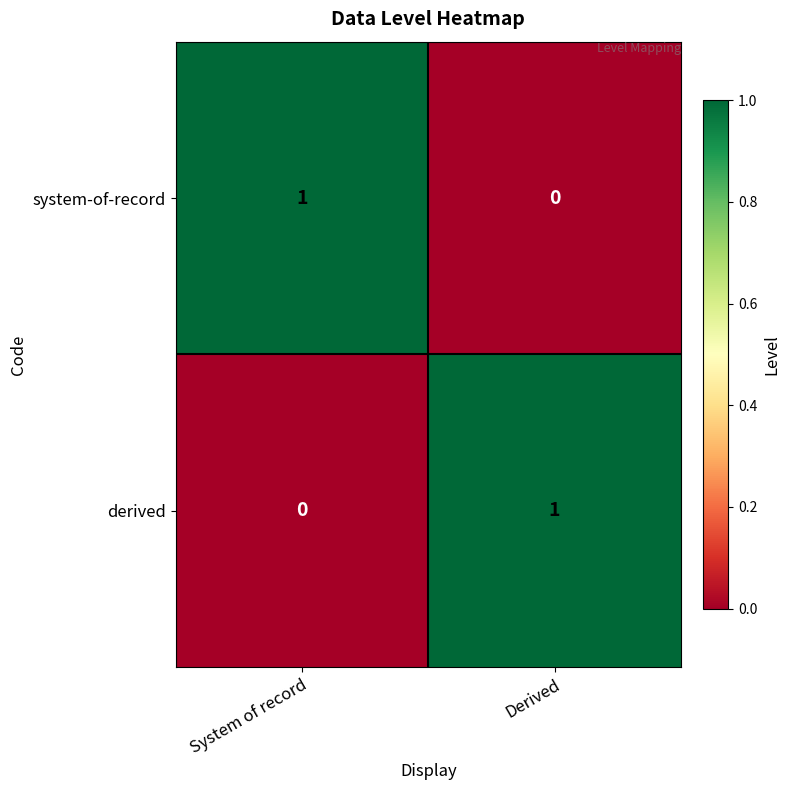

What is the total value across all series at Derived?

1